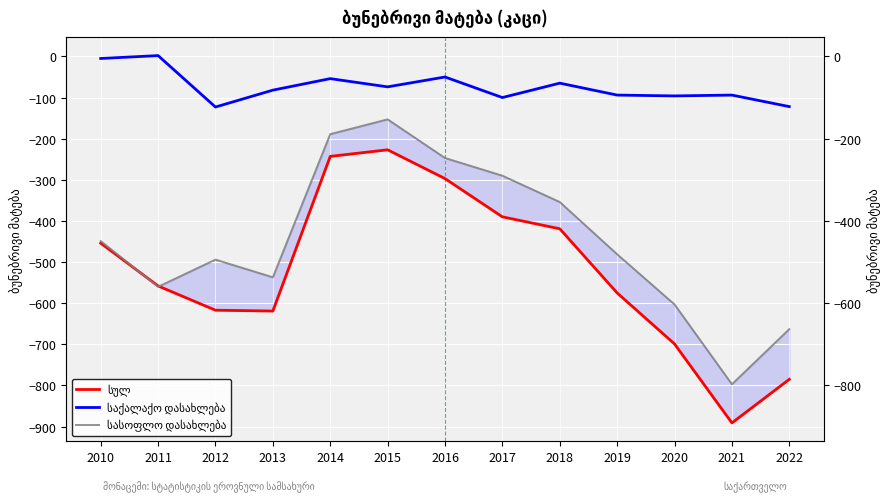

Between 2016 and 2020, which is larger?

2016